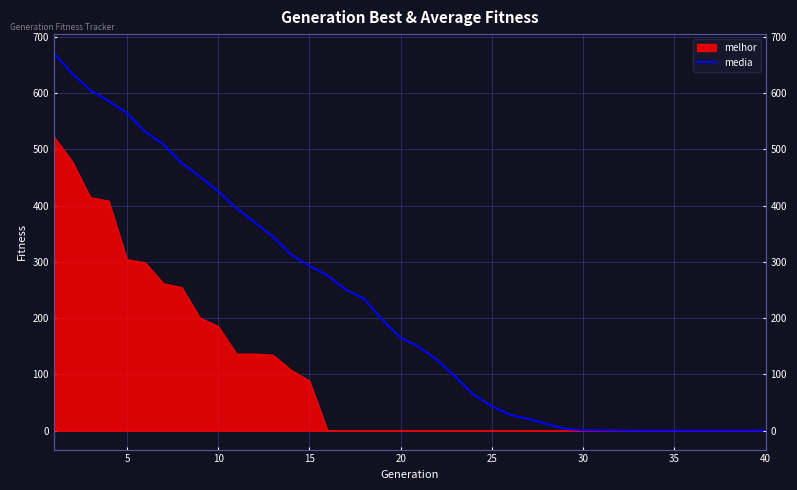

True or false: the data has more than 1 interior local peaks.

False